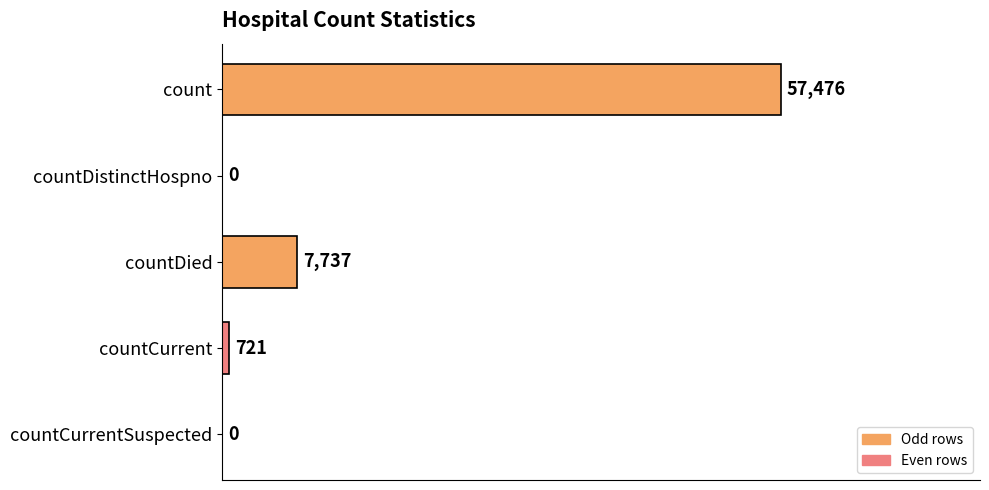

What is the maximum value shown in the chart?

57476